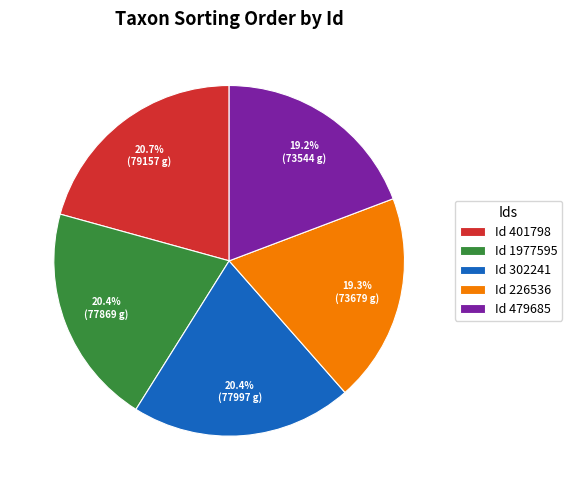

Approximately how many times larger is the value at Id 401798 compared to Id 302241?

1.0